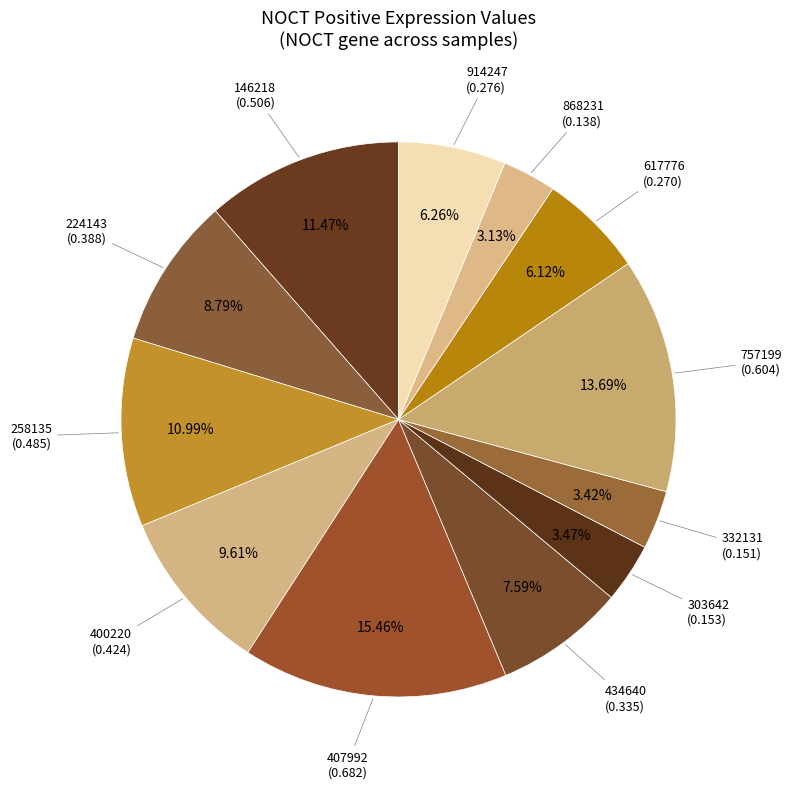

How many segments does this pie chart have?

12